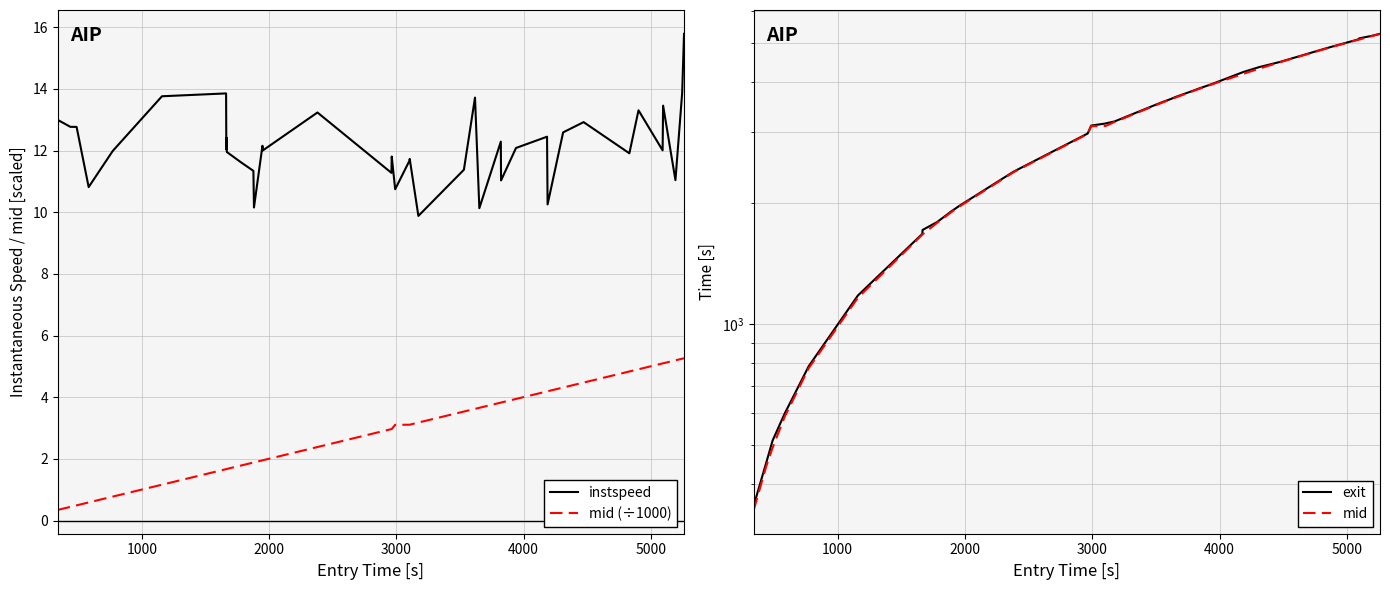

True or false: mid (÷1000) and instspeed intersect in this chart.

False